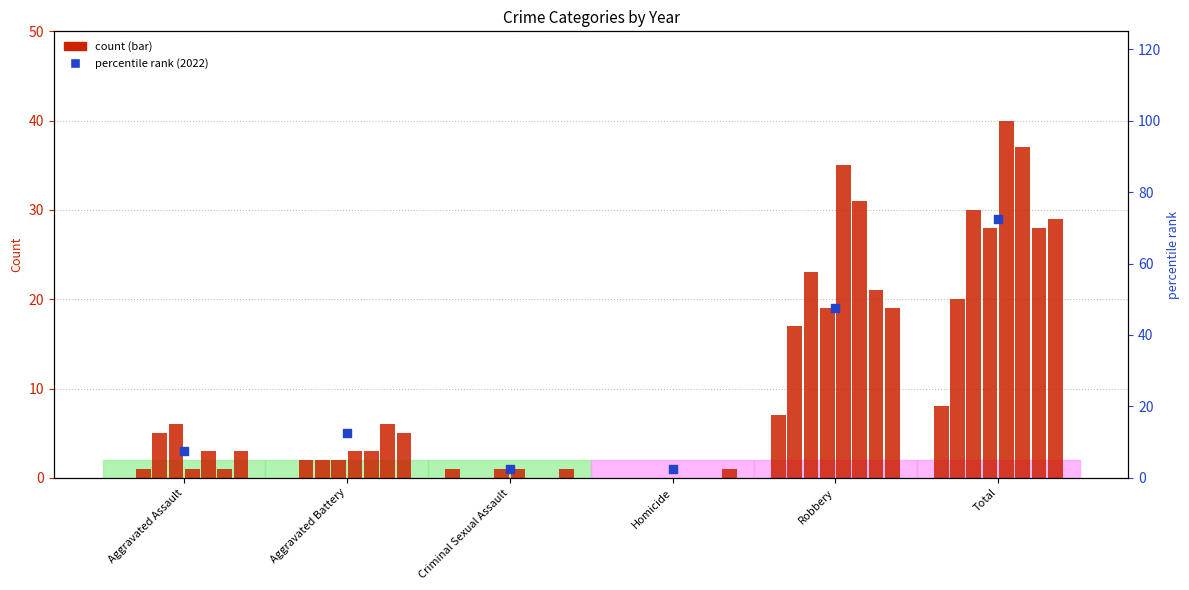

What is the ratio of the value at Aggravated Assault to the value at Robbery?

0.2